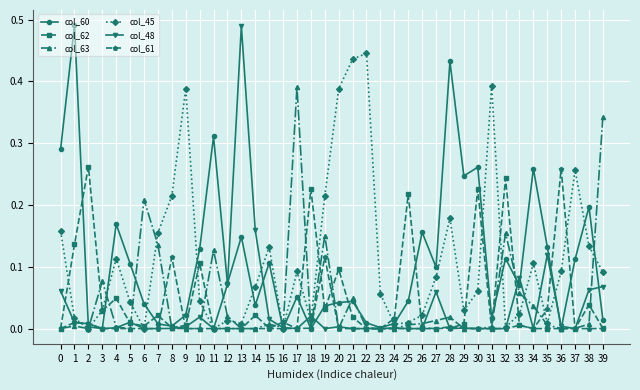

True or false: col_45 has a value of 0.2 at 9.

False